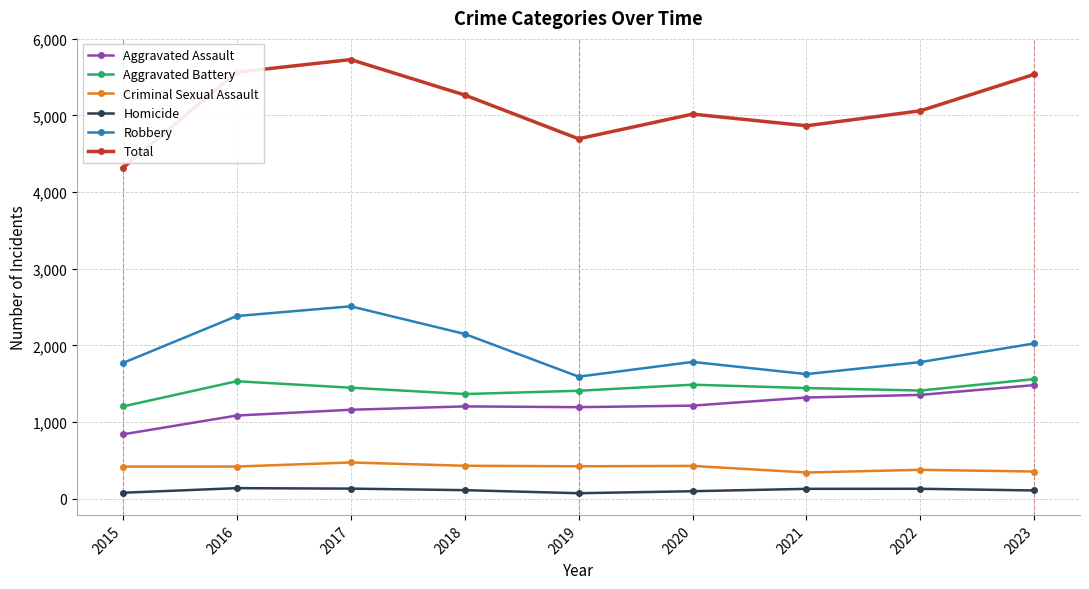

At which category does the chart reach its peak across all series?

2017